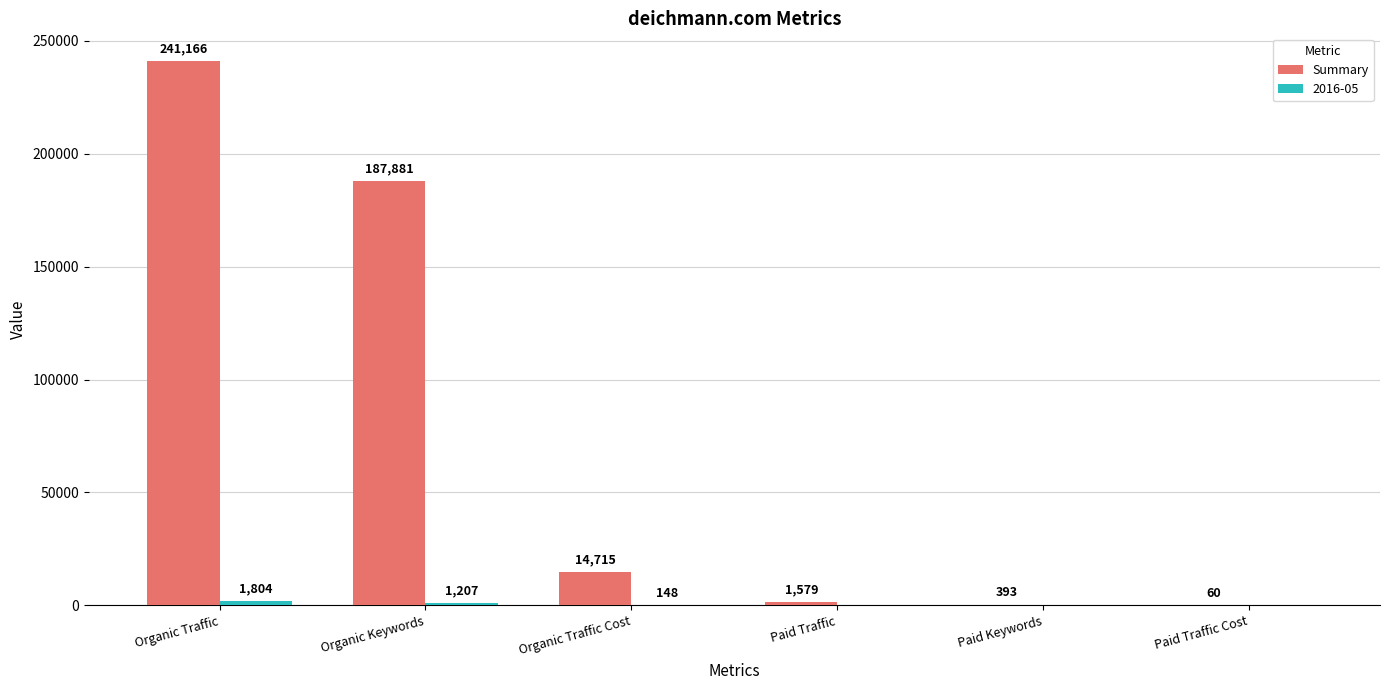

How many groups of bars are there?

6